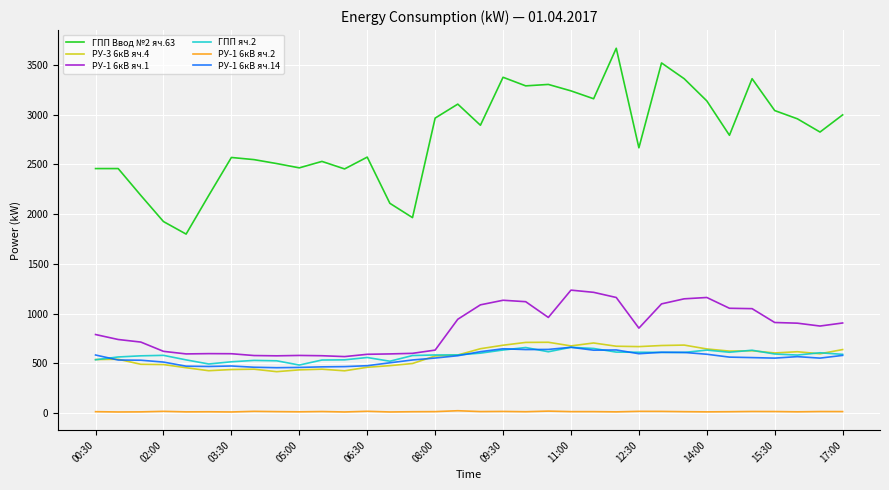

What is the lowest value of the ГПП Ввод №2 яч.63 series?

1800.0